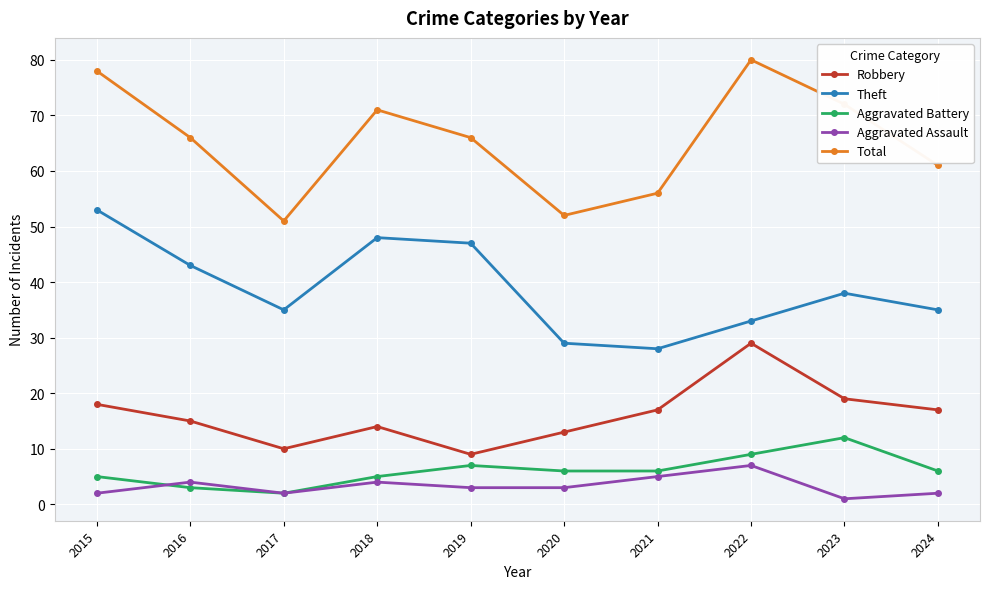

The Aggravated Battery series shows 3 at 2019. True or false?

False